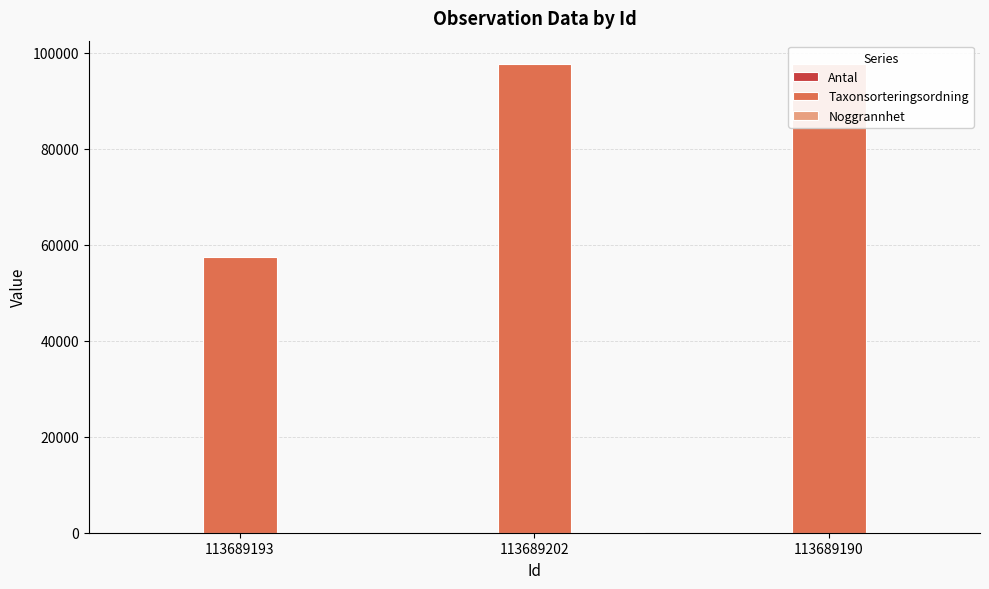

Reading left to right, what are all the values shown in this chart?

Antal: 1	10	90
Taxonsorteringsordning: 57414	97650	97650
Noggrannhet: 75	75	75